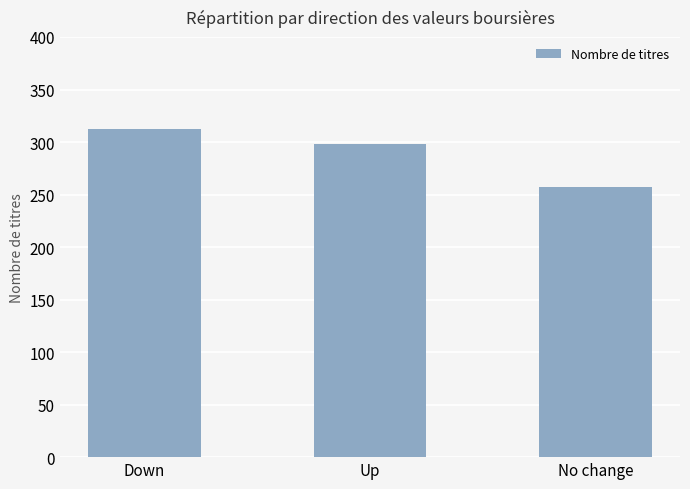

List the labels in order of value, smallest first.

No change, Up, Down